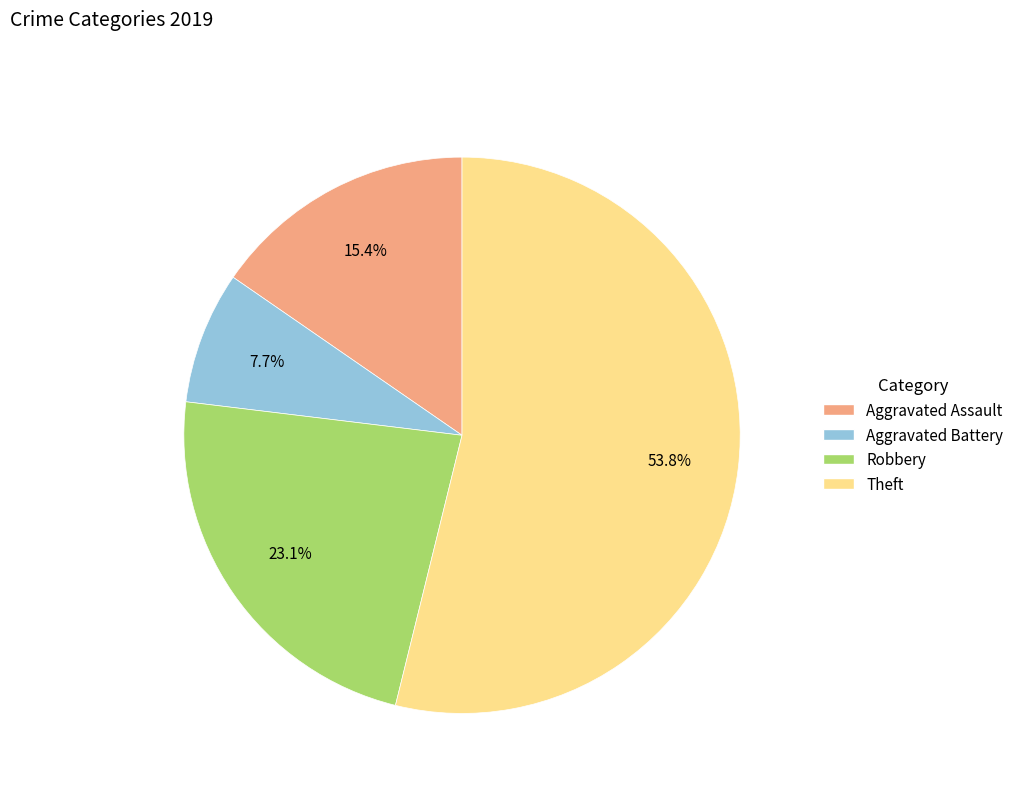

Combined, do Aggravated Battery and Theft account for over 50%?

Yes